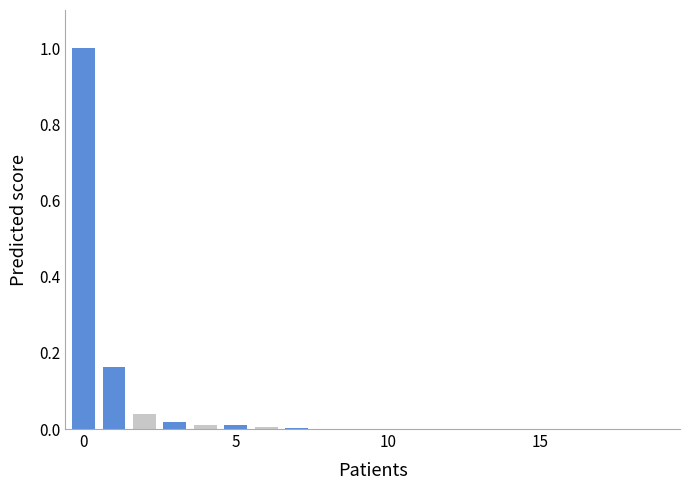

What is the sum of all values?

1.3